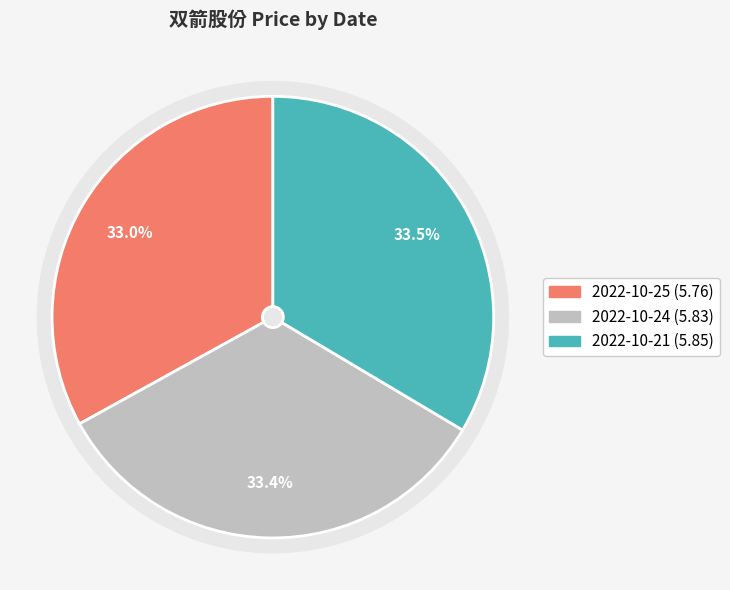

How many segments does this pie chart have?

3